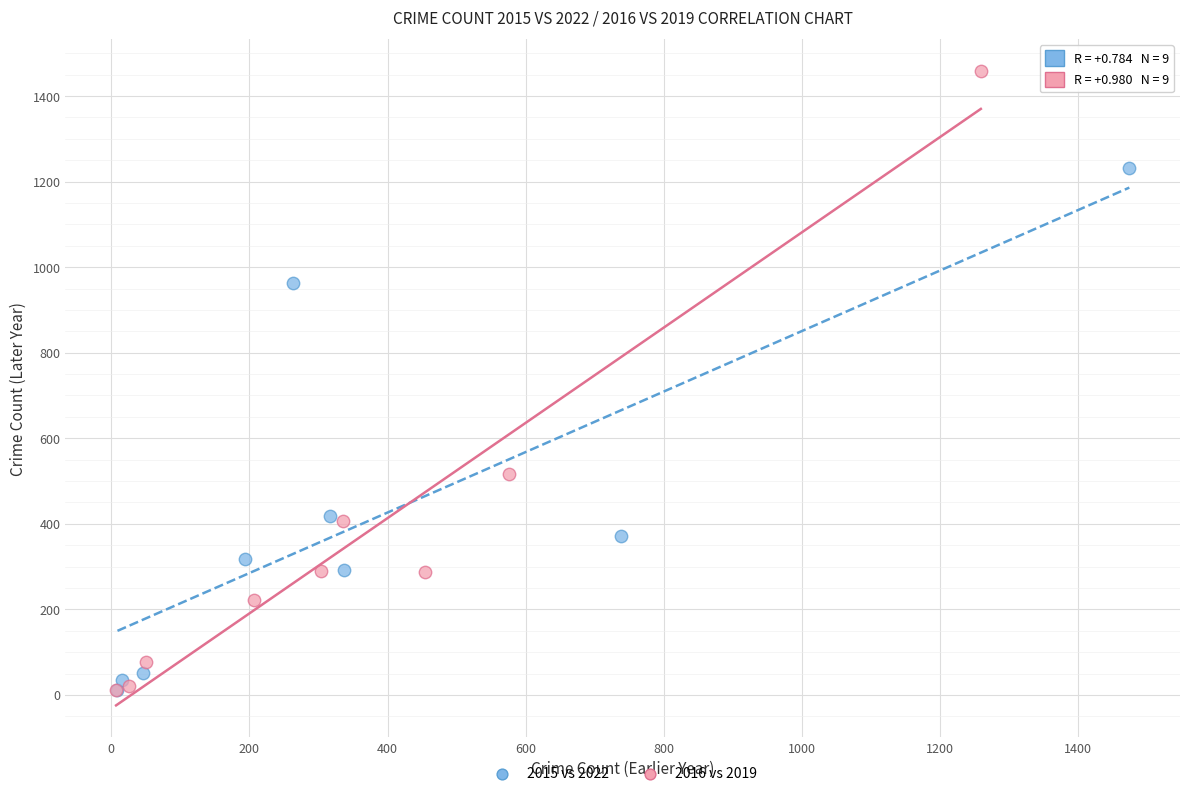

Which series contains the highest Y value?

2016 vs 2019